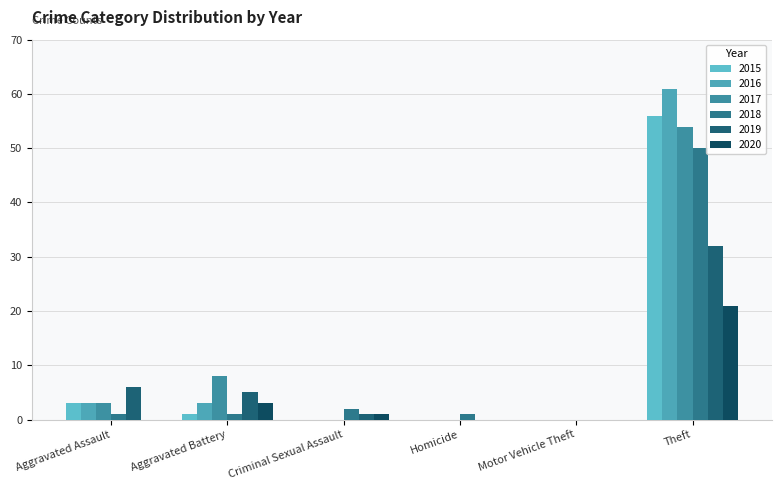

What is the difference between the maximum and minimum values in the 2019 series?

32